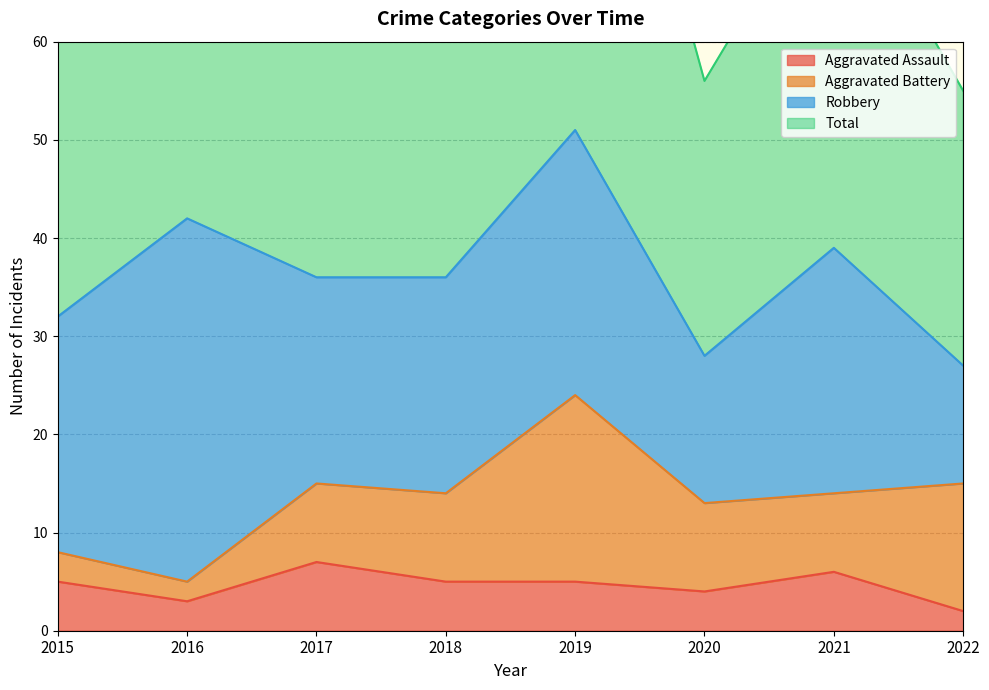

Read the Total value at 2022.

55